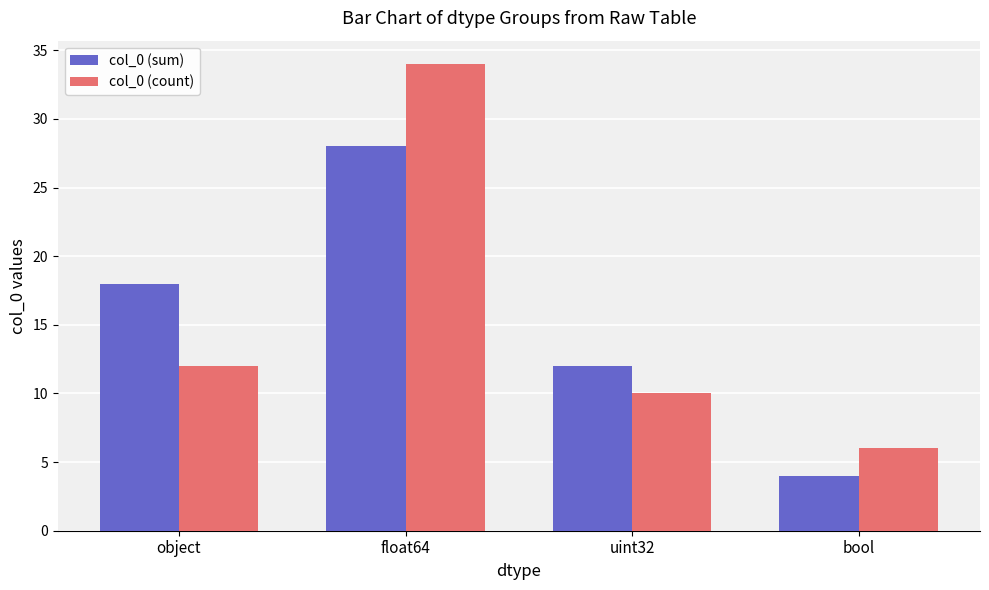

Which category has the lowest value in the col_0 (sum) series?

bool